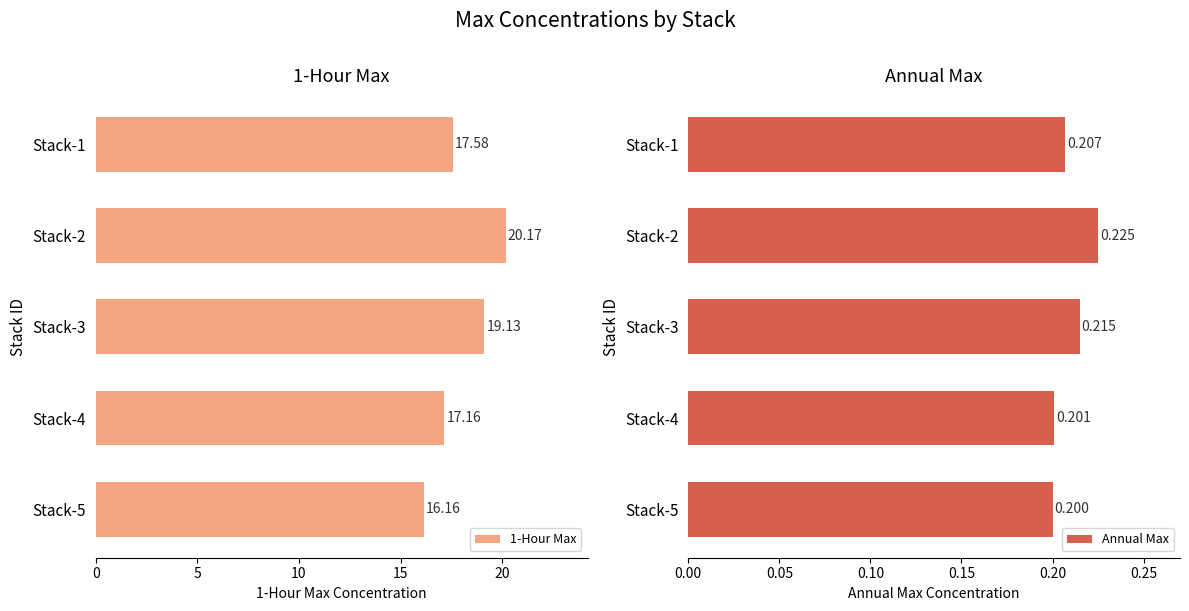

What is the minimum value for Annual Max?

0.2